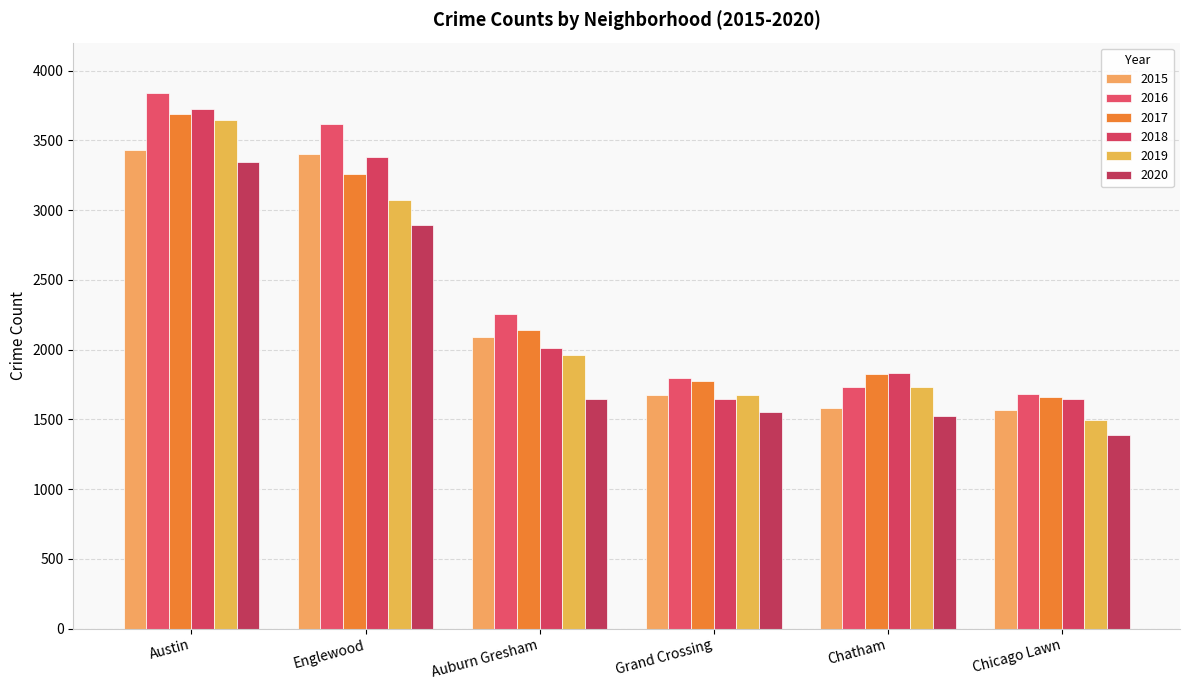

Where does the 2018 series first go above 2008?

Austin